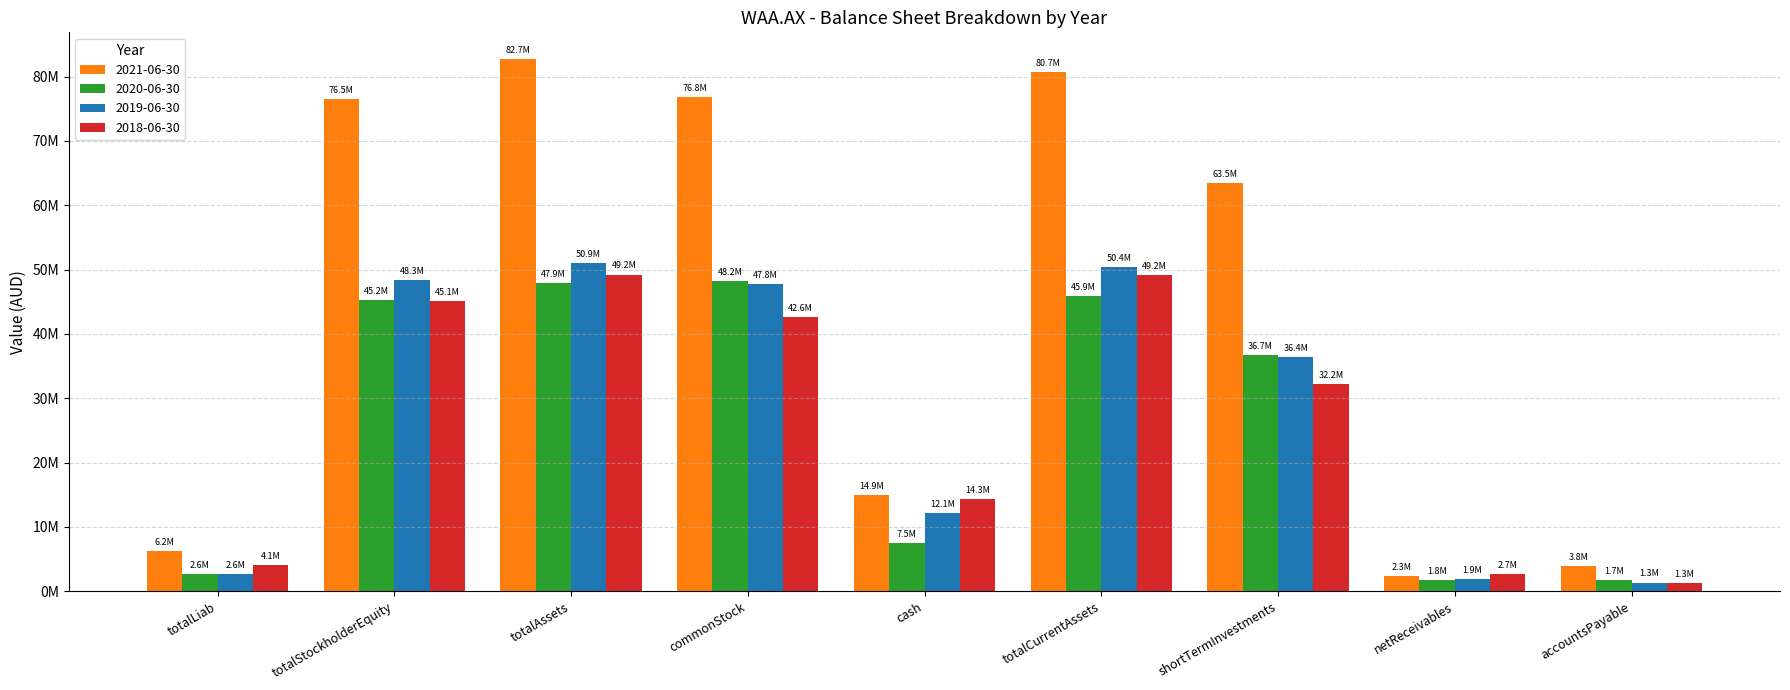

Does the chart contain stacked bars?

No